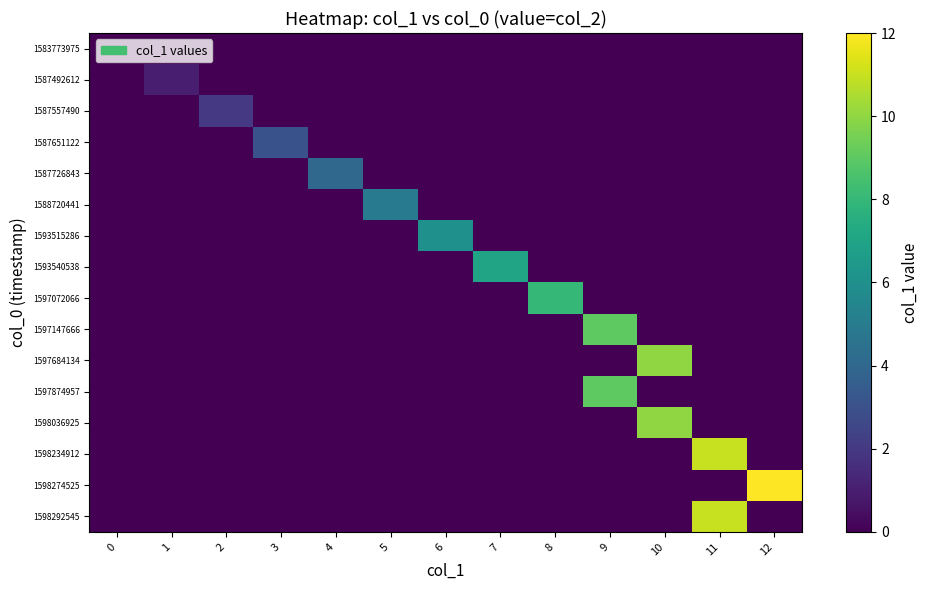

At how many categories does at least one series exceed 6?

6